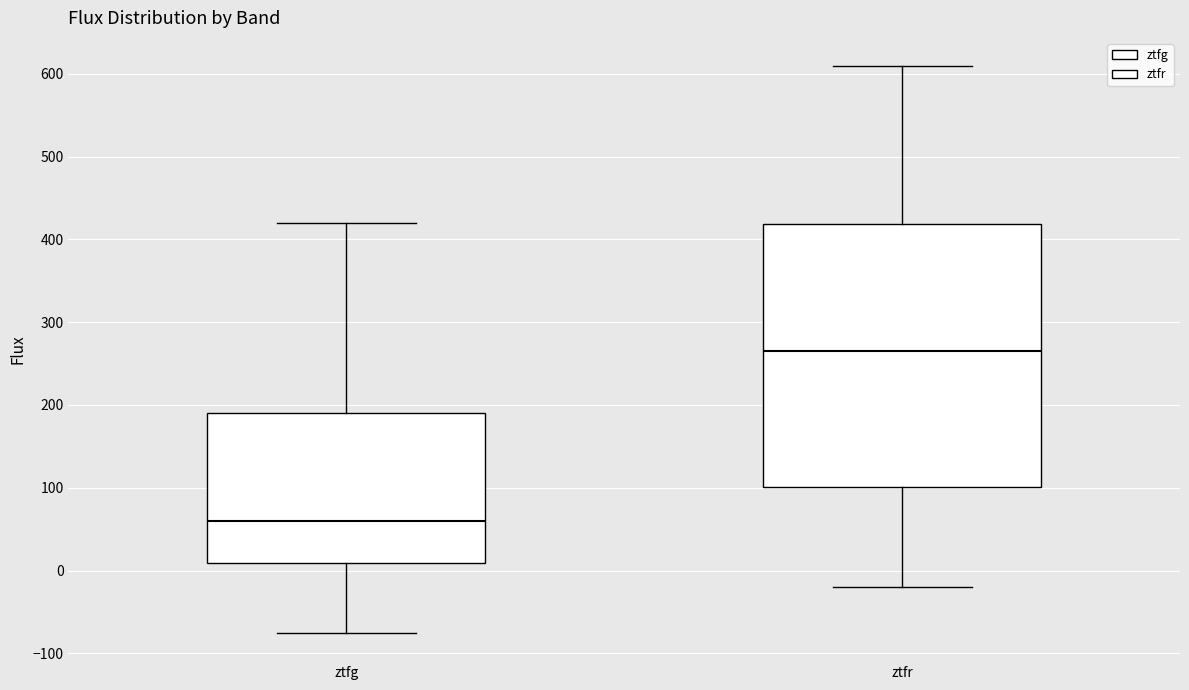

Which box is the tallest, from its lower edge to its upper edge?

ztfr